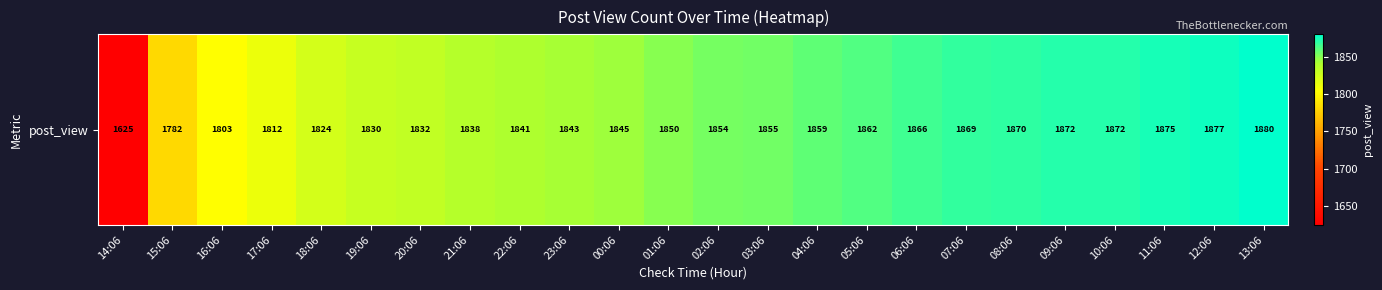

What value does the data have at 21:06, to the nearest 10?

1840